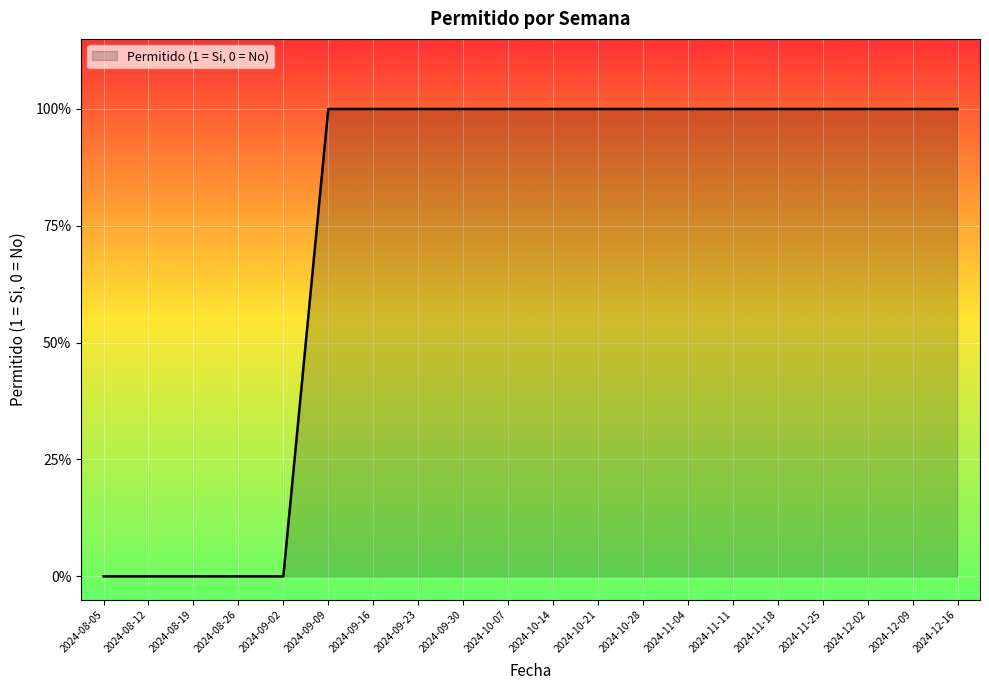

Does the chart display data point markers on the line(s)?

No